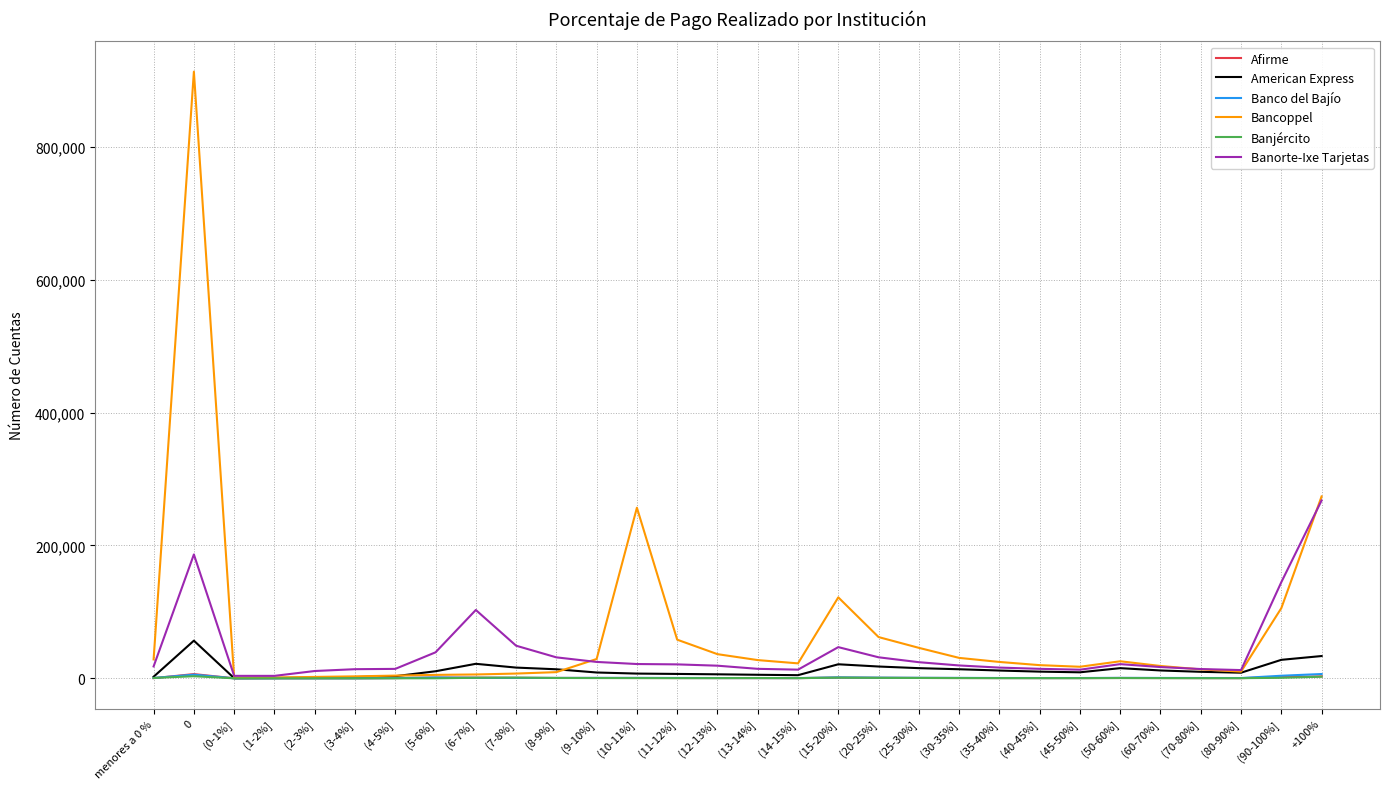

The Afirme series shows 6354 at 0. True or false?

True